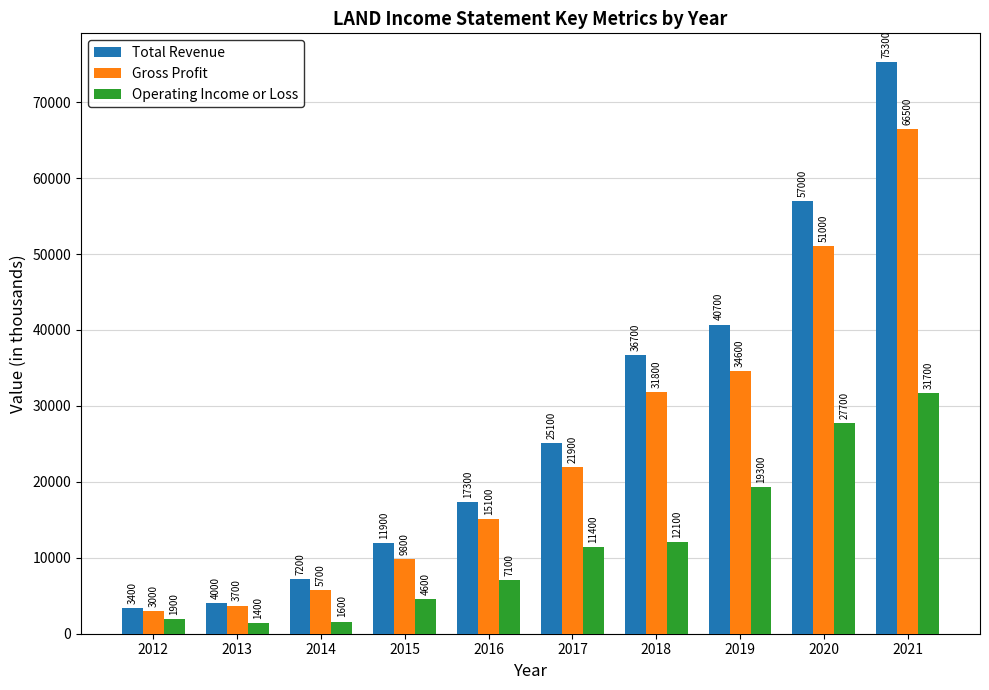

Rank the series at 2017 from highest to lowest value.

Total Revenue, Gross Profit, Operating Income or Loss